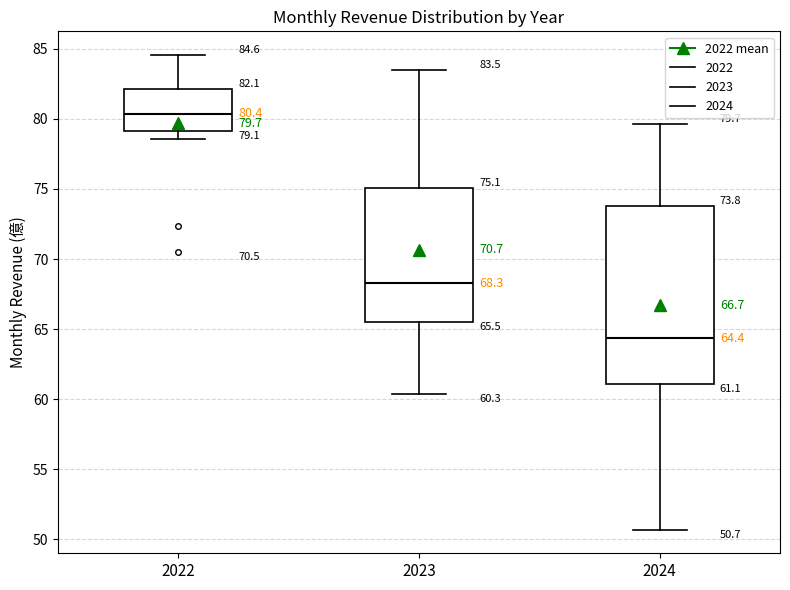

Comparing the boxes themselves (not the whiskers), which one is the tallest?

2024